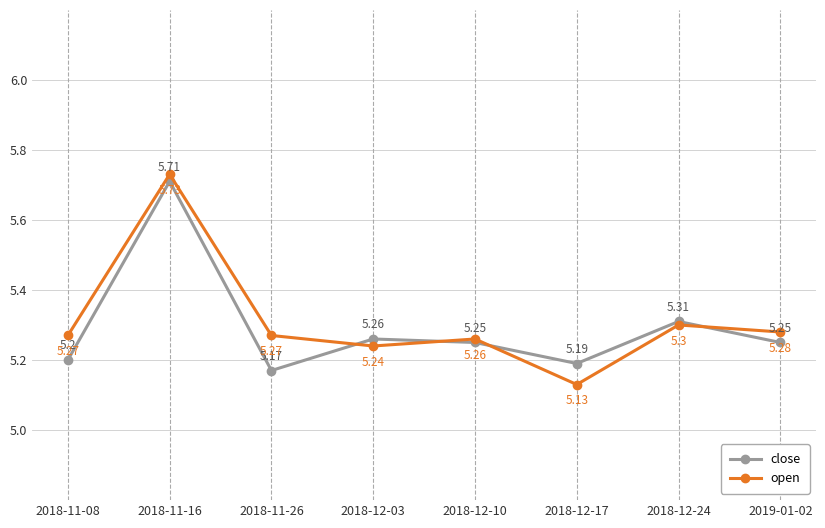

Between 2018-11-08 and 2018-12-17, which series saw the biggest shift?

open